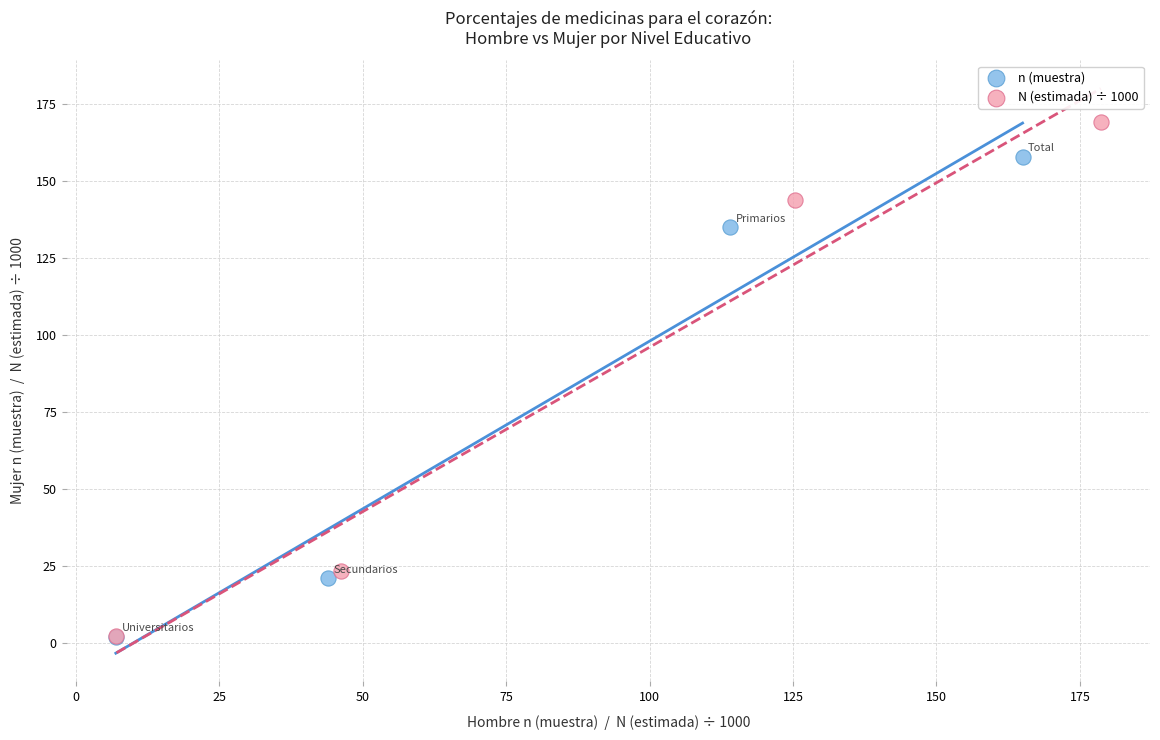

Which series reaches the maximum Y coordinate?

N (estimada) ÷ 1000